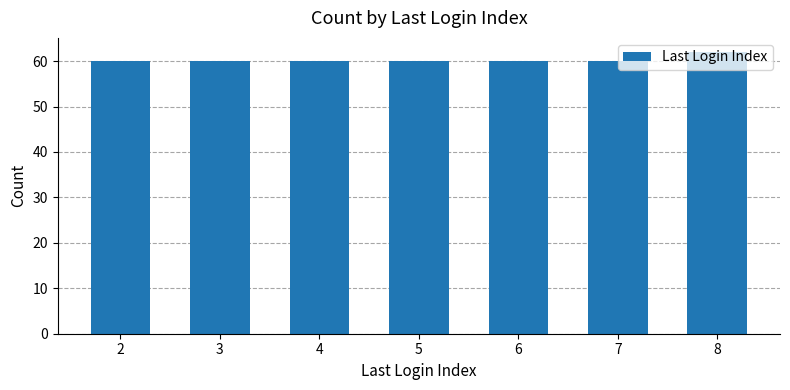

The chart shows a value of 60 at 6. True or false?

True